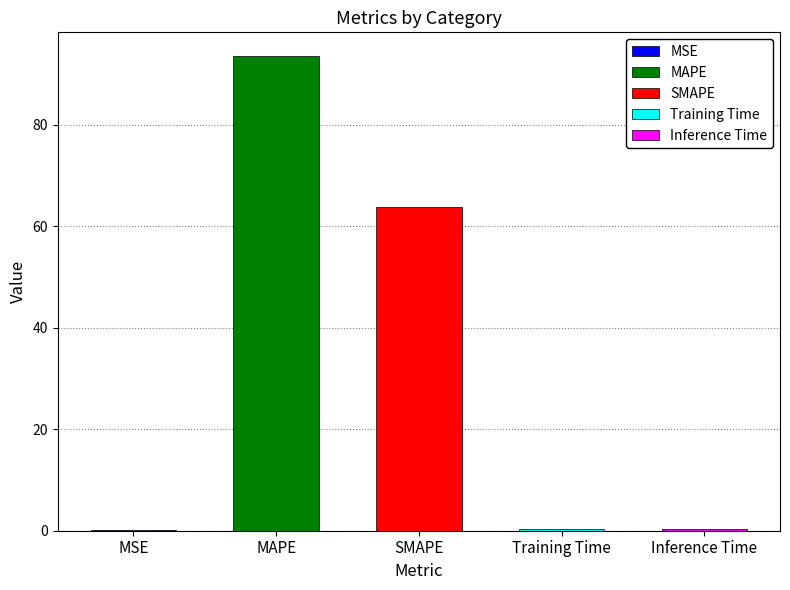

What is the sum of the values at MSE and SMAPE?

63.8